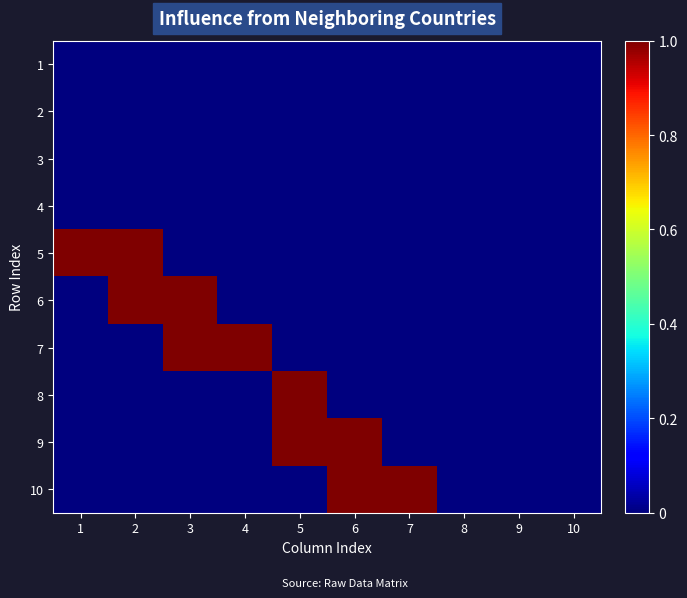

At 7, list the series in order from smallest to largest.

1, 2, 3, 4, 5, 6, 7, 8, 9, 10